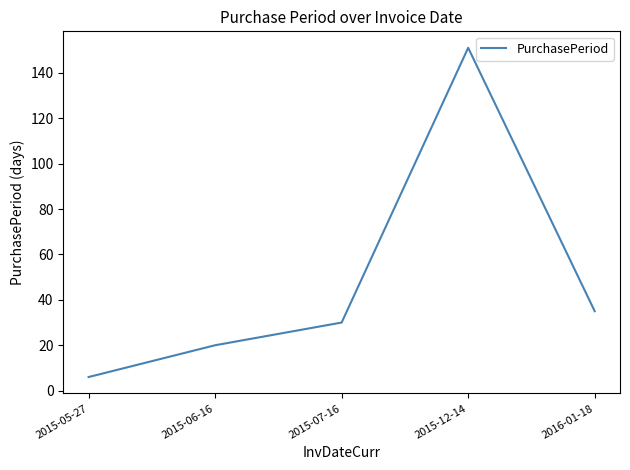

Which has a higher value, 2015-12-14 or 2015-07-16?

2015-12-14